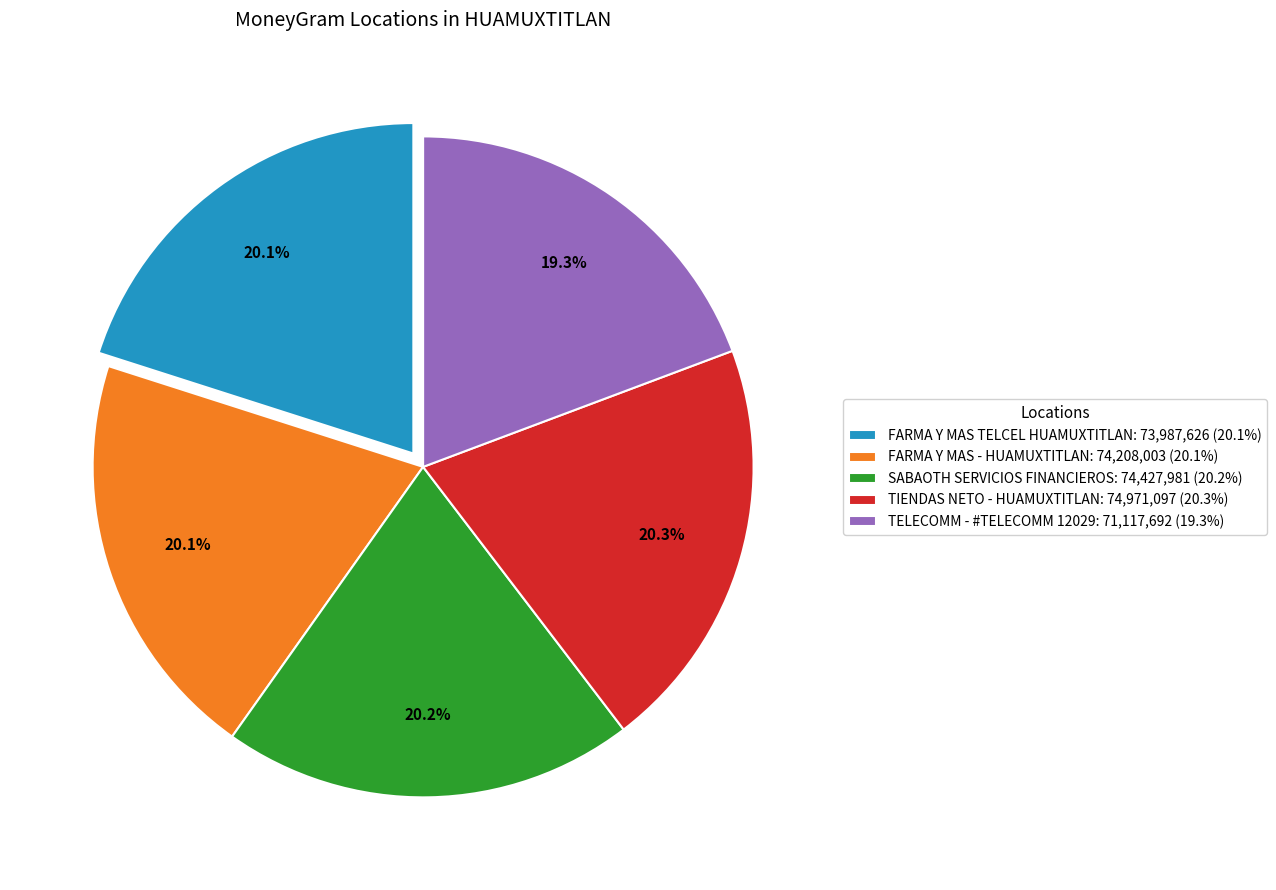

What percentage do FARMA Y MAS TELCEL HUAMUXTITLAN and SABAOTH SERVICIOS FINANCIEROS together represent?

40.3%